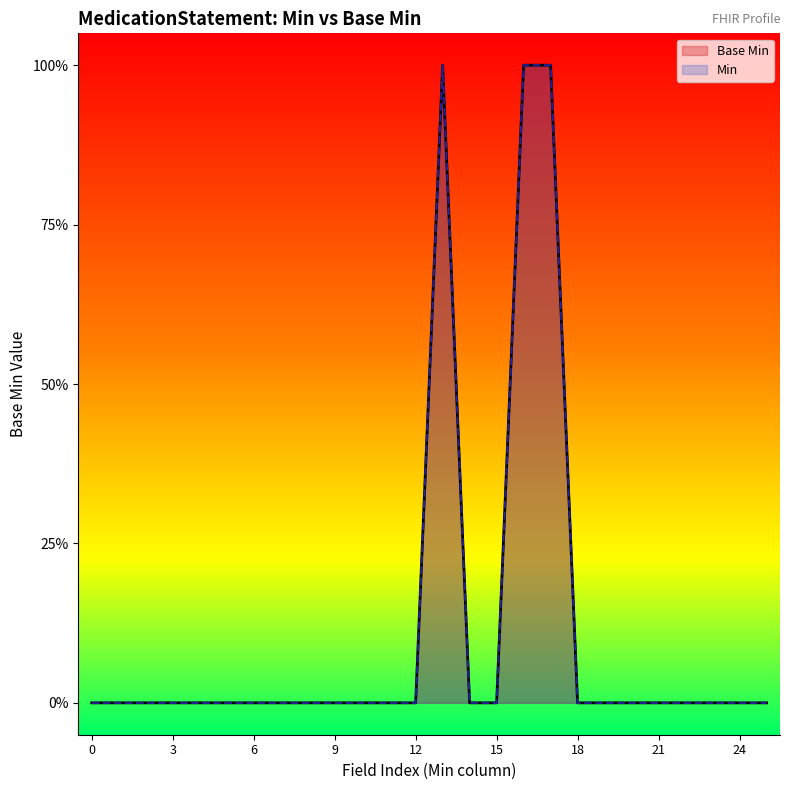

True or false: Min and Base Min intersect in this chart.

False